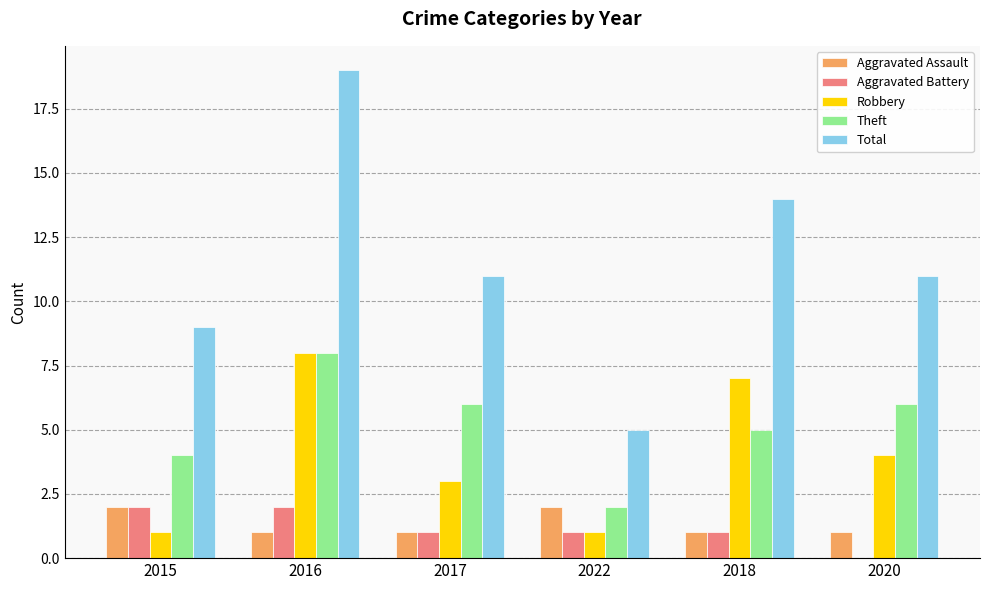

How many data points does each series have?

6